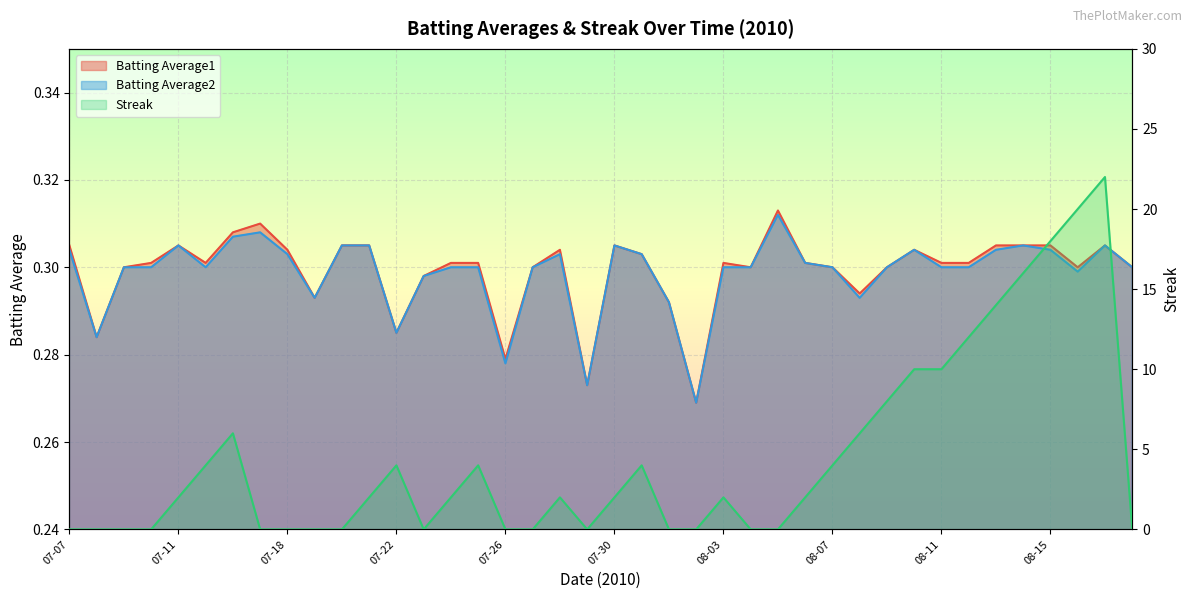

At how many categories does at least one series exceed 15?

4